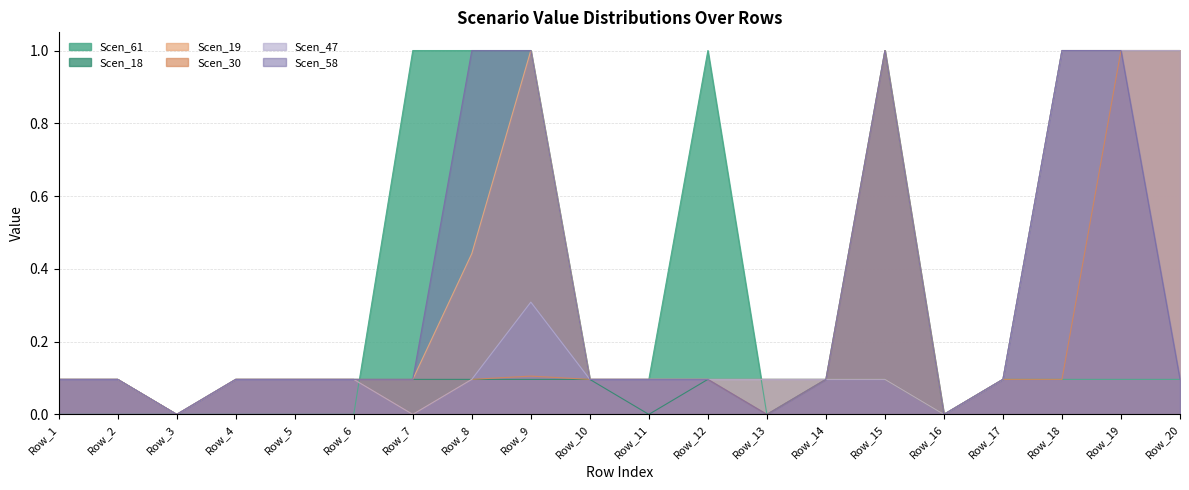

Reading right to left, list all the values displayed in this chart.

Scen_61: Row_20=0.1	Row_19=0.1	Row_18=0.1	Row_17=0.1	Row_16=0.0	Row_15=0.1	Row_14=0.1	Row_13=0.0	Row_12=1.0	Row_11=0.1	Row_10=0.1	Row_9=1.0	Row_8=1.0	Row_7=1.0	Row_6=0.0	Row_5=0.0	Row_4=0.0	Row_3=0.0	Row_2=0.0	Row_1=0.0
Scen_18: Row_20=1.0	Row_19=1.0	Row_18=1.0	Row_17=0.1	Row_16=0.0	Row_15=1.0	Row_14=0.1	Row_13=0.1	Row_12=0.1	Row_11=0.0	Row_10=0.1	Row_9=0.1	Row_8=0.1	Row_7=0.1	Row_6=0.1	Row_5=0.1	Row_4=0.1	Row_3=0.0	Row_2=0.1	Row_1=0.1
Scen_19: Row_20=1.0	Row_19=1.0	Row_18=1.0	Row_17=0.1	Row_16=0.0	Row_15=1.0	Row_14=0.1	Row_13=0.1	Row_12=0.1	Row_11=0.1	Row_10=0.1	Row_9=1.0	Row_8=0.4	Row_7=0.1	Row_6=0.1	Row_5=0.1	Row_4=0.1	Row_3=0.0	Row_2=0.1	Row_1=0.1
Scen_30: Row_20=1.0	Row_19=1.0	Row_18=0.1	Row_17=0.1	Row_16=0.0	Row_15=0.1	Row_14=0.1	Row_13=0.0	Row_12=0.1	Row_11=0.1	Row_10=0.1	Row_9=0.1	Row_8=0.1	Row_7=0.0	Row_6=0.1	Row_5=0.1	Row_4=0.1	Row_3=0.0	Row_2=0.1	Row_1=0.1
Scen_47: Row_20=1.0	Row_19=1.0	Row_18=1.0	Row_17=0.1	Row_16=0.0	Row_15=0.1	Row_14=0.1	Row_13=0.1	Row_12=0.1	Row_11=0.1	Row_10=0.1	Row_9=0.3	Row_8=0.1	Row_7=0.0	Row_6=0.1	Row_5=0.1	Row_4=0.1	Row_3=0.0	Row_2=0.1	Row_1=0.1
Scen_58: Row_20=0.1	Row_19=1.0	Row_18=1.0	Row_17=0.1	Row_16=0.0	Row_15=1.0	Row_14=0.1	Row_13=0.0	Row_12=0.1	Row_11=0.1	Row_10=0.1	Row_9=1.0	Row_8=1.0	Row_7=0.1	Row_6=0.1	Row_5=0.1	Row_4=0.1	Row_3=0.0	Row_2=0.1	Row_1=0.1